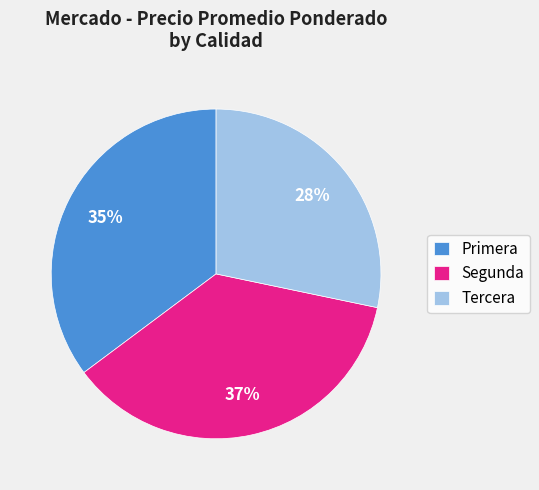

Count the number of slices in the pie.

3